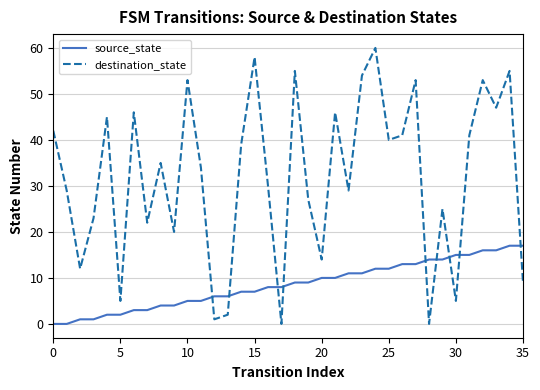

Which series ends up on top after the final intersection of source_state and destination_state?

source_state